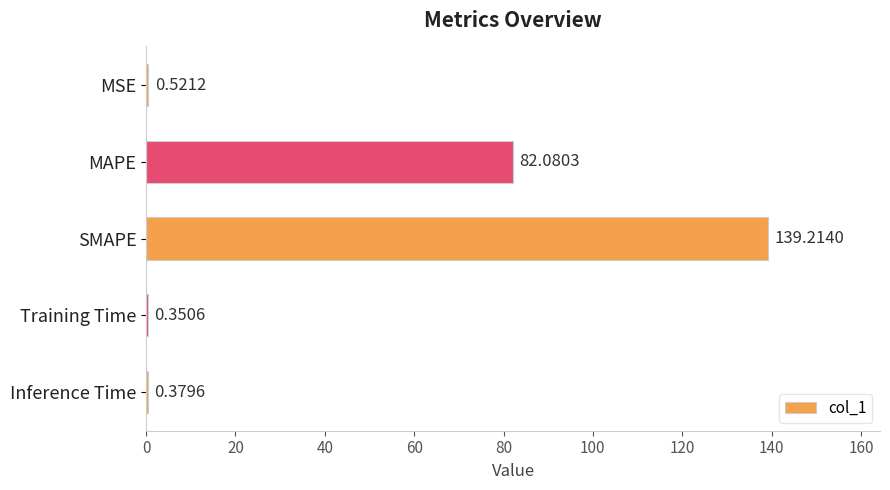

What is the sum of all values?

222.5